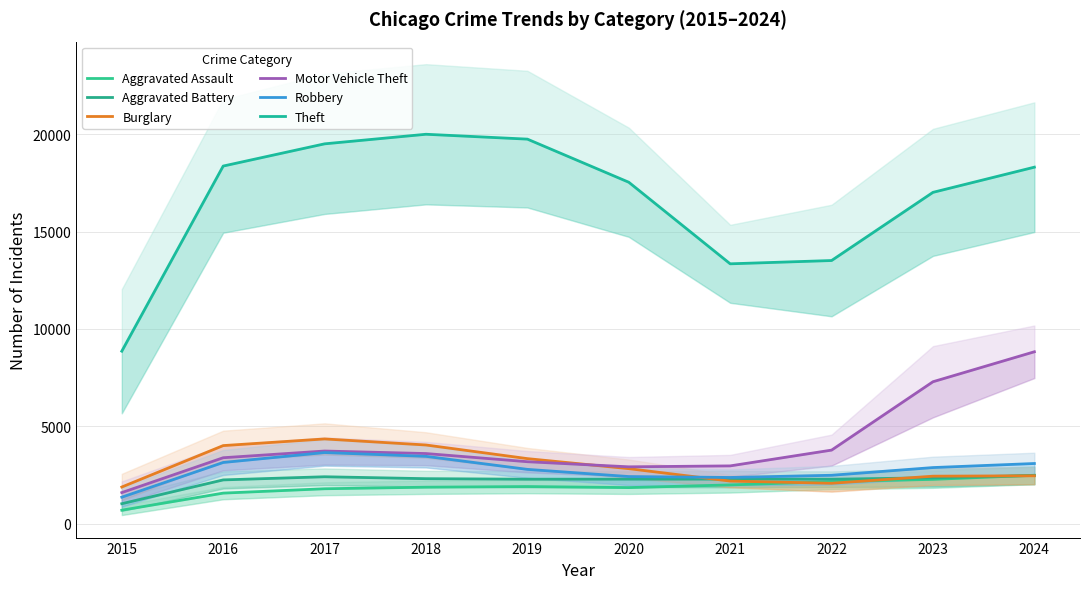

How many lines are shown in the chart?

6